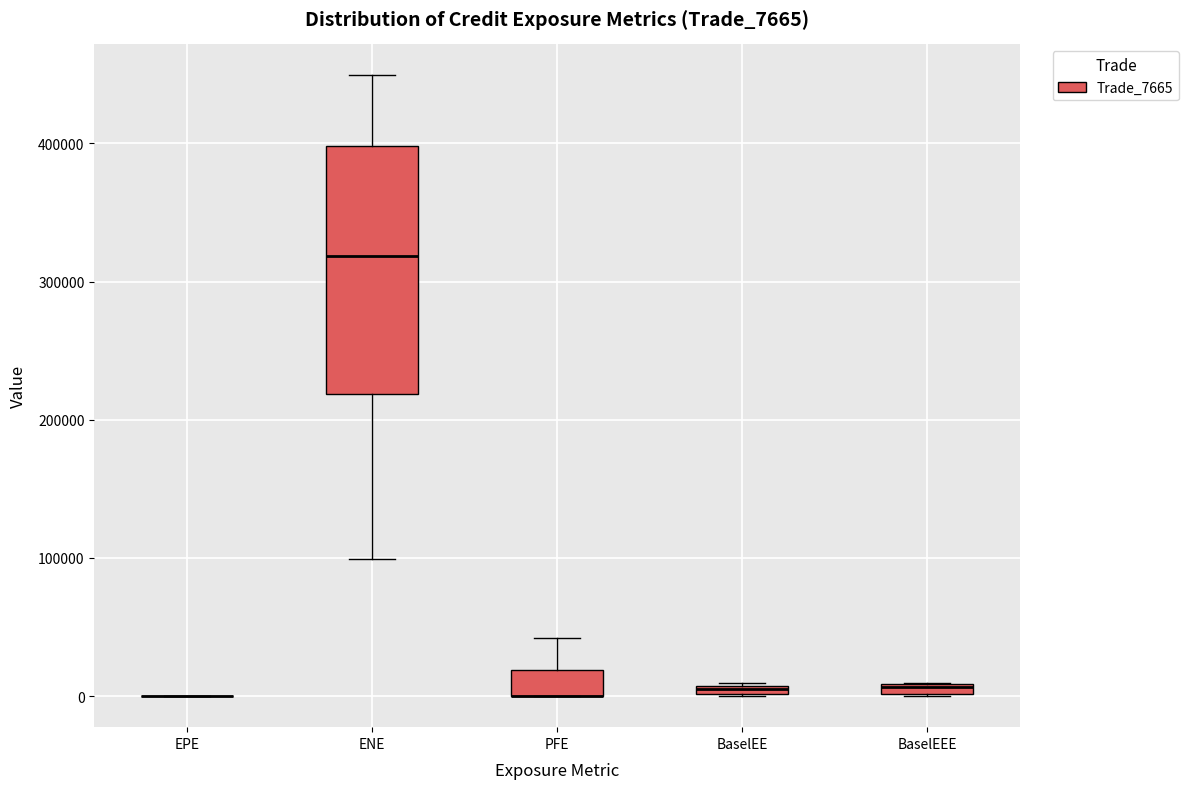

Which box is the tallest, from its lower edge to its upper edge?

ENE